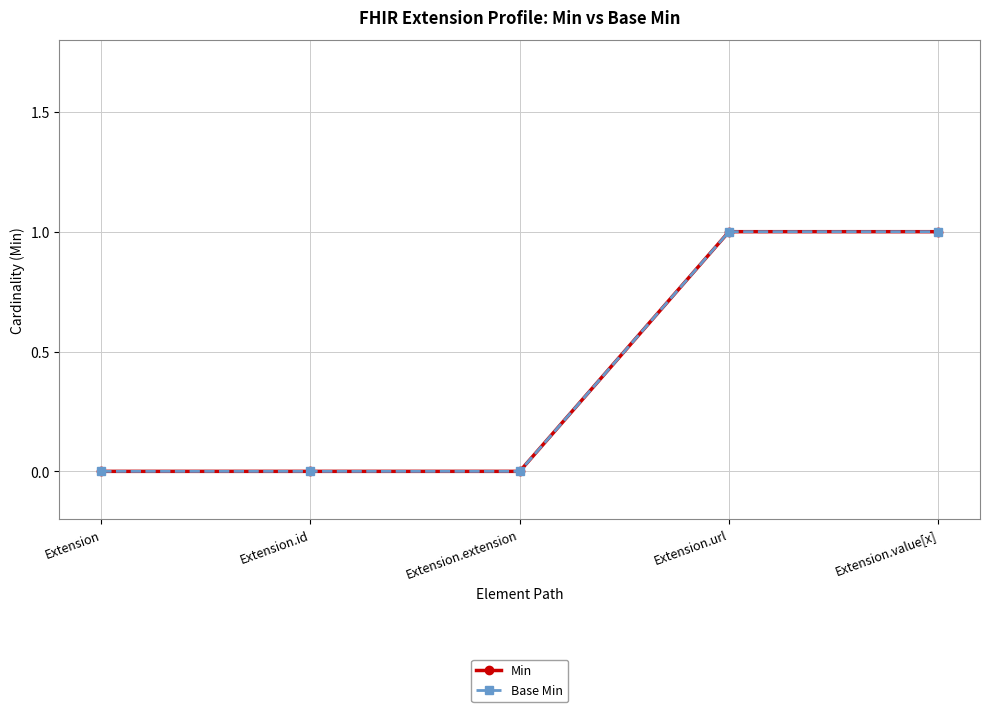

Reading right to left, transcribe all the data shown in this chart.

Min: 1	1	0	0	0
Base Min: 1	1	0	0	0